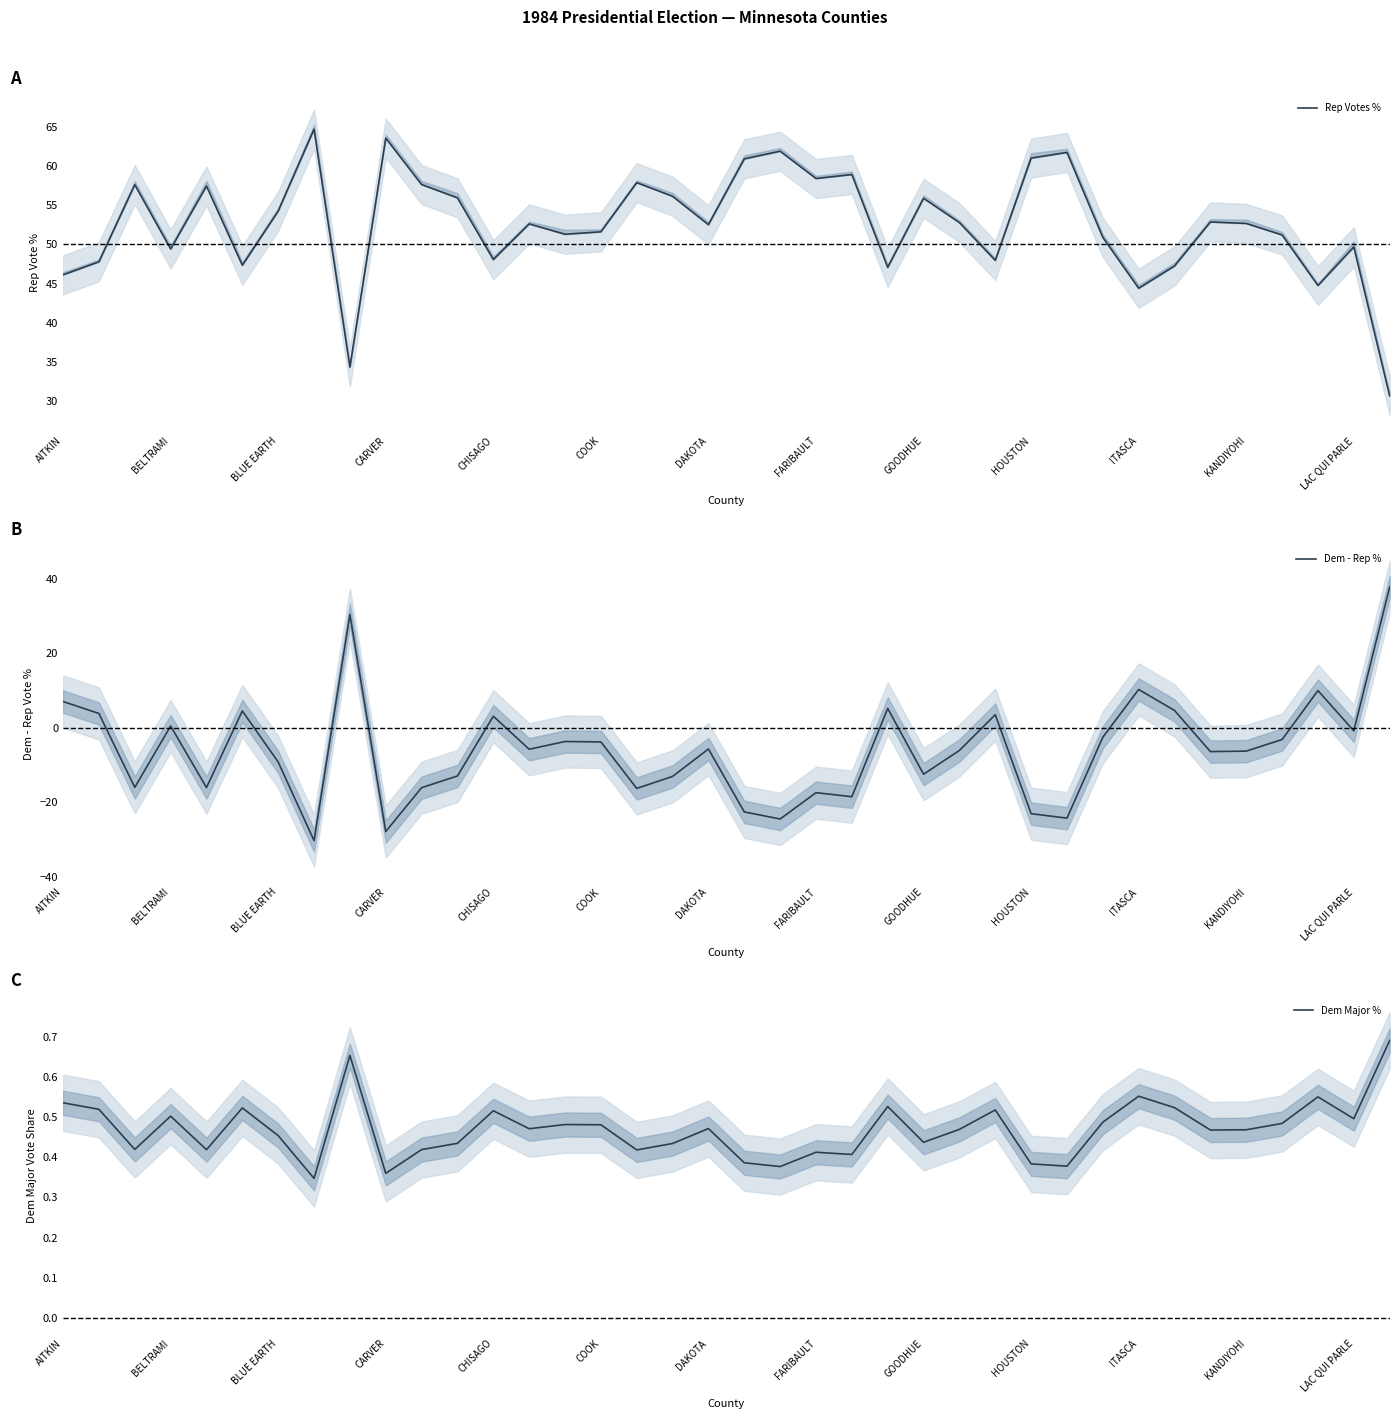

The value of Rep Votes % at 13 is 52.6. True or false?

True